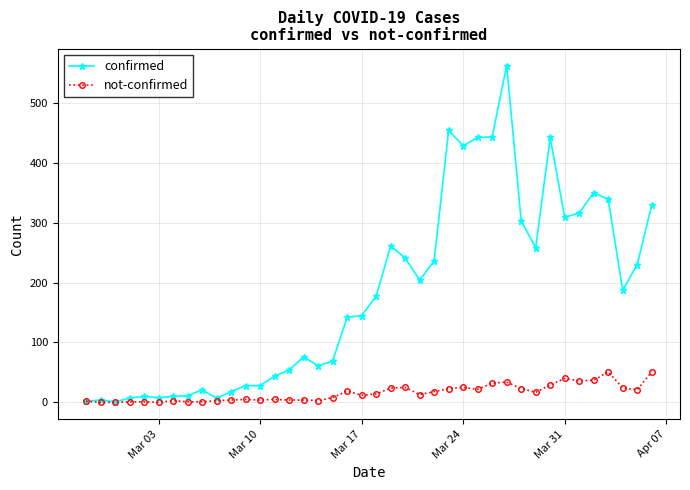

Rank the series by their average value, from lowest to highest.

not-confirmed, confirmed